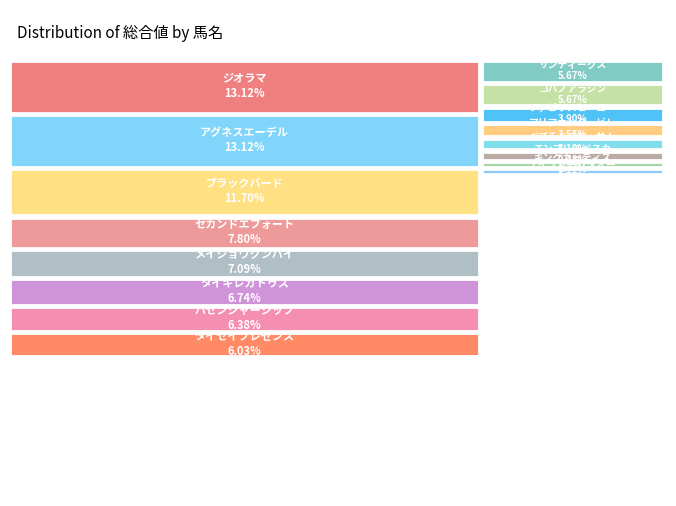

To the nearest percent, what portion does アイファーウタオー represent?

2%